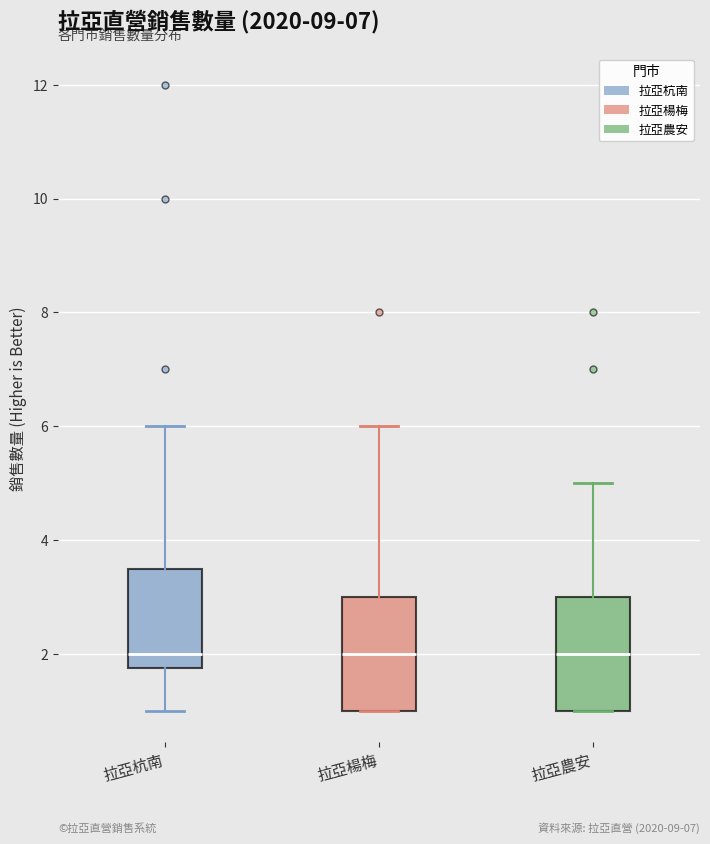

Reading left to right, transcribe this box plot: for each box, give where its median line is, the range the box spans, and where its two whiskers end, as read against the y-axis. The values are not printed on the chart, so give them approximately, as read against the axis.

拉亞杭南: median 2.0, box 1.8 to 3.6, whiskers 1.0 to 6.0
拉亞楊梅: median 2.0, box 1.0 to 3.0, whiskers 1.0 to 6.0
拉亞農安: median 2.0, box 1.0 to 3.0, whiskers 1.0 to 5.0